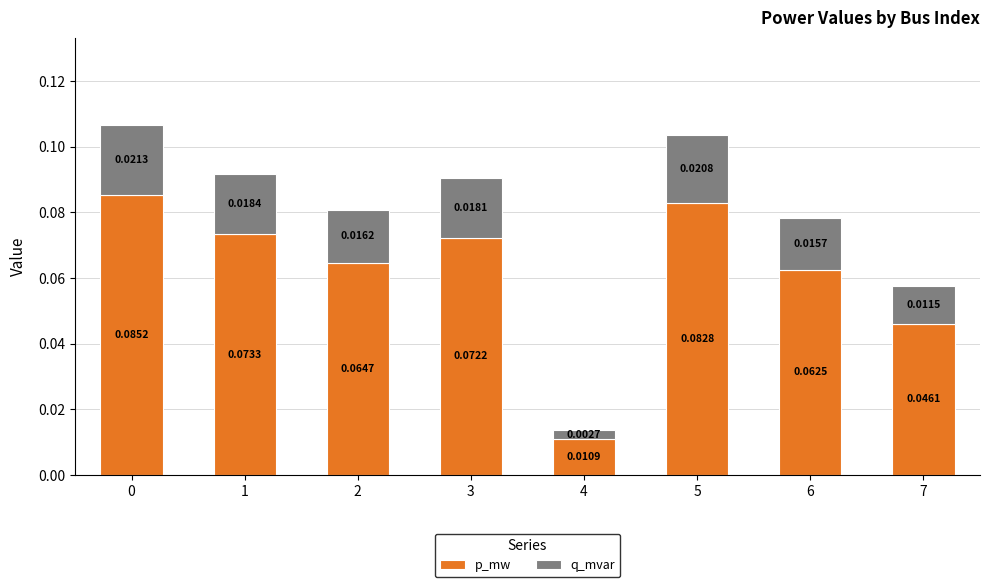

What is the value of the p_mw bar at the 7th from the left?

0.1